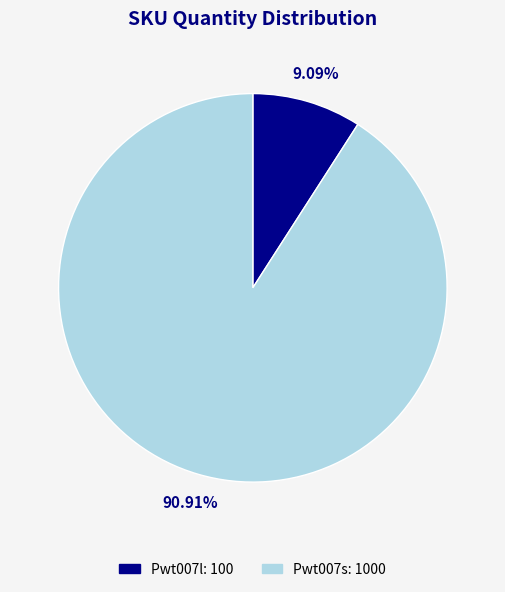

What is the majority slice?

Pwt007s